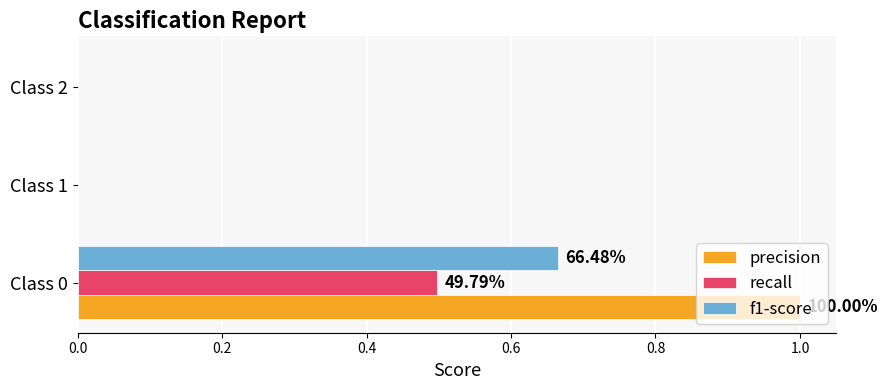

What is the sum of all precision values?

1.0